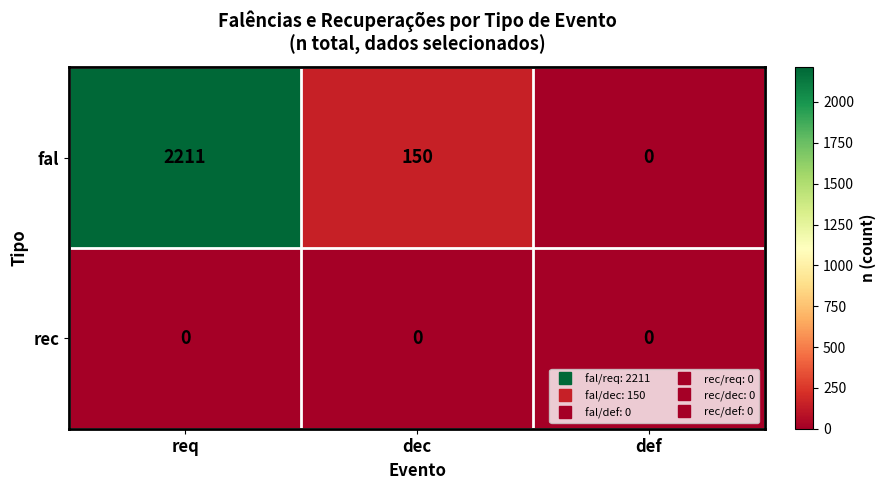

Which category has the highest value across all series?

req